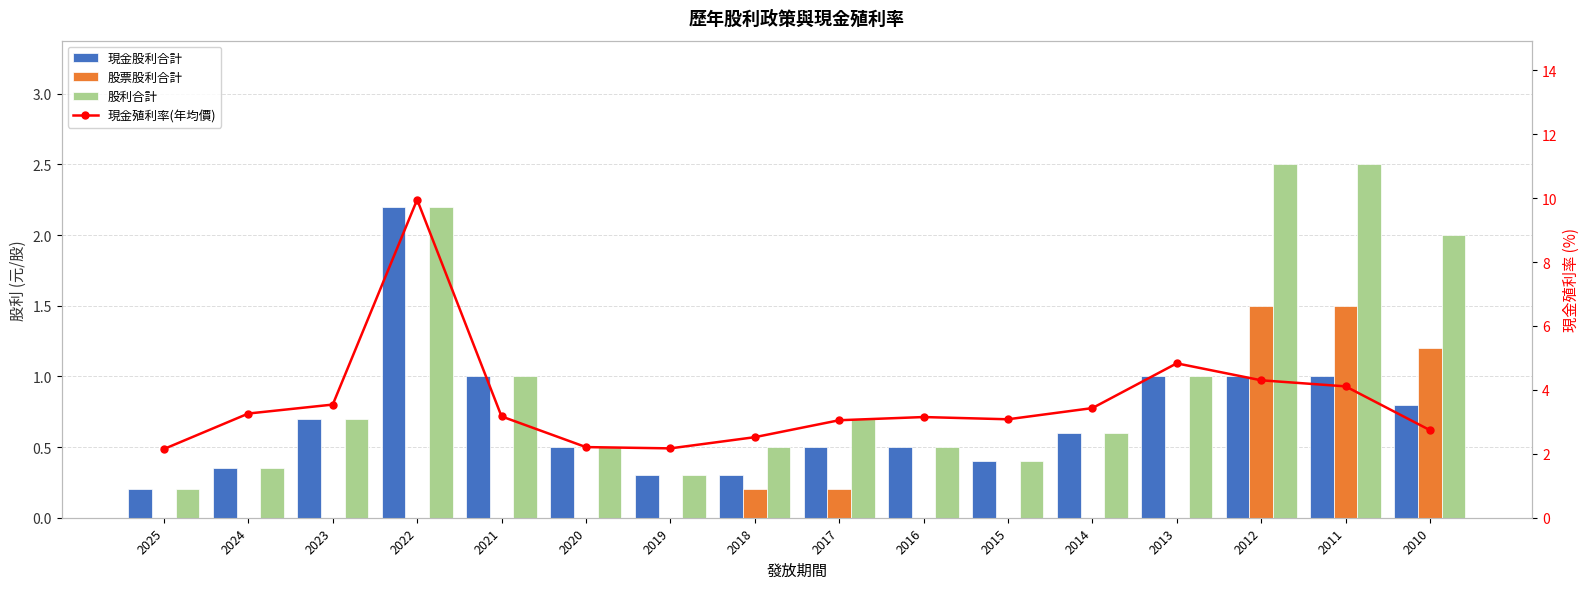

Reading left to right, list all the values displayed in this chart.

現金股利合計: 2025=0.2	2024=0.3	2023=0.7	2022=2.2	2021=1.0	2020=0.5	2019=0.3	2018=0.3	2017=0.5	2016=0.5	2015=0.4	2014=0.6	2013=1.0	2012=1.0	2011=1.0	2010=0.8
股票股利合計: 2025=0.0	2024=0.0	2023=0.0	2022=0.0	2021=0.0	2020=0.0	2019=0.0	2018=0.2	2017=0.2	2016=0.0	2015=0.0	2014=0.0	2013=0.0	2012=1.5	2011=1.5	2010=1.2
股利合計: 2025=0.2	2024=0.3	2023=0.7	2022=2.2	2021=1.0	2020=0.5	2019=0.3	2018=0.5	2017=0.7	2016=0.5	2015=0.4	2014=0.6	2013=1.0	2012=2.5	2011=2.5	2010=2.0
現金殖利率(年均價): 2025=2.1	2024=3.3	2023=3.5	2022=9.9	2021=3.2	2020=2.2	2019=2.2	2018=2.5	2017=3.0	2016=3.1	2015=3.1	2014=3.4	2013=4.8	2012=4.3	2011=4.1	2010=2.7